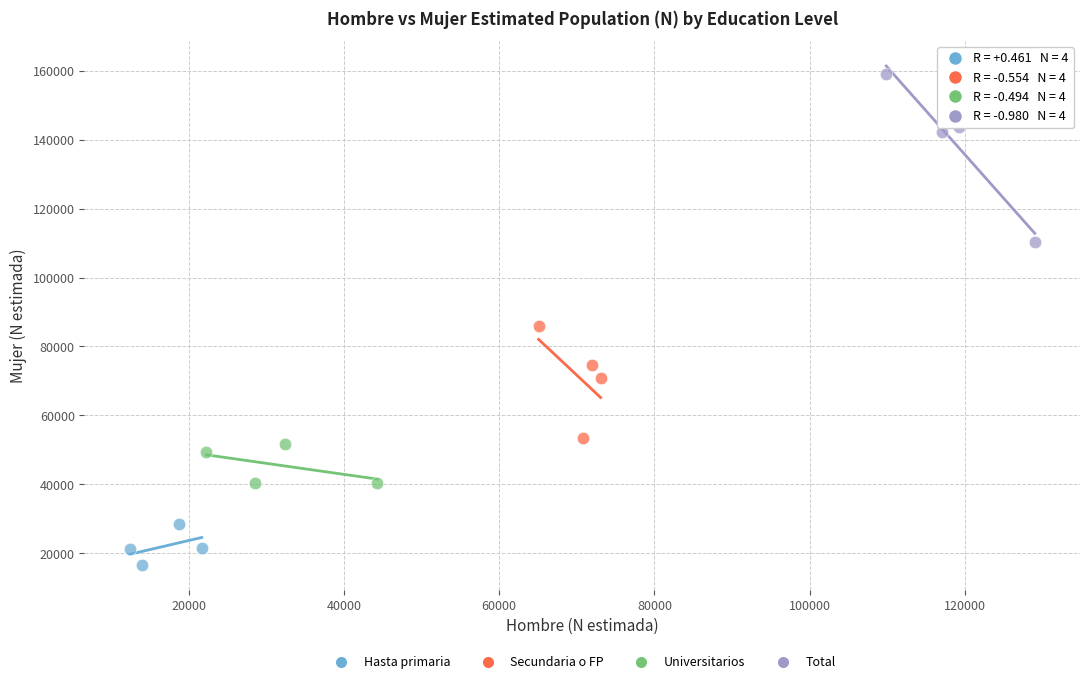

Which series contains the highest Y value?

Total